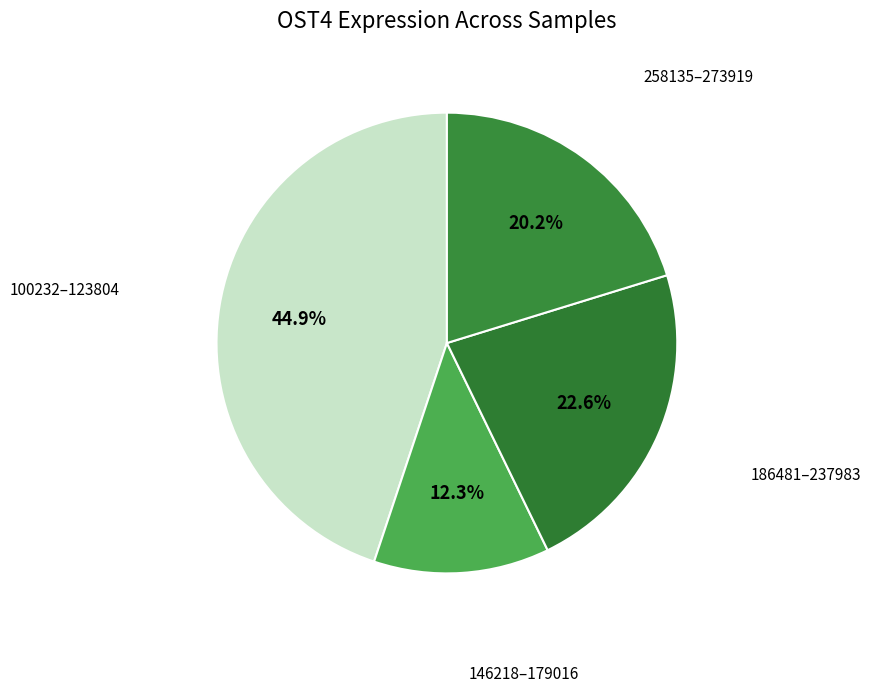

Count the number of slices in the pie.

4